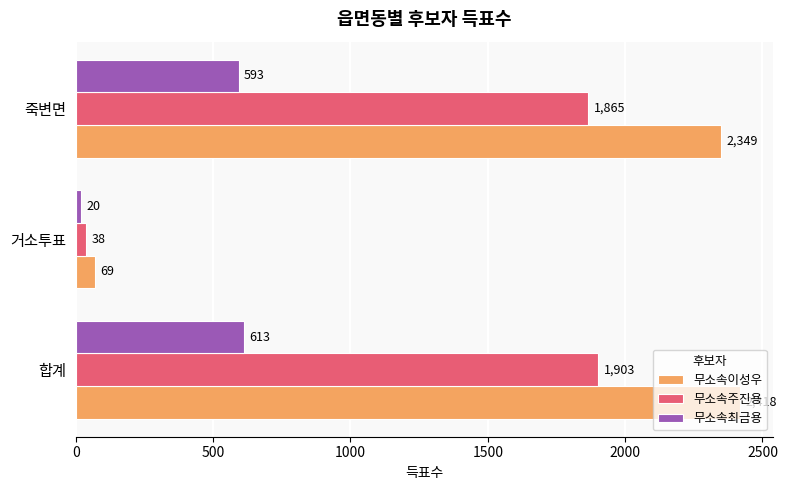

At which category is the sum across all series the highest?

합계